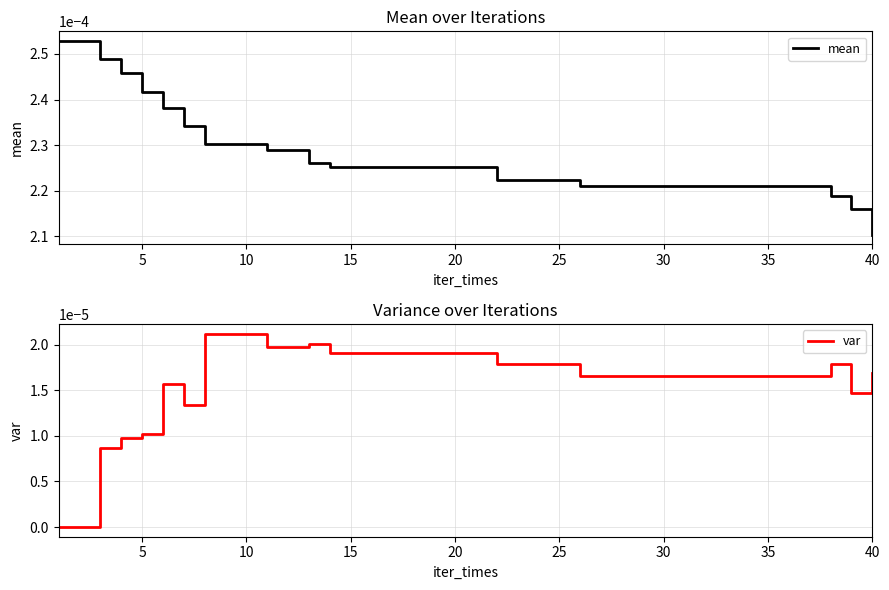

Which category has the lowest value in the mean series?

40